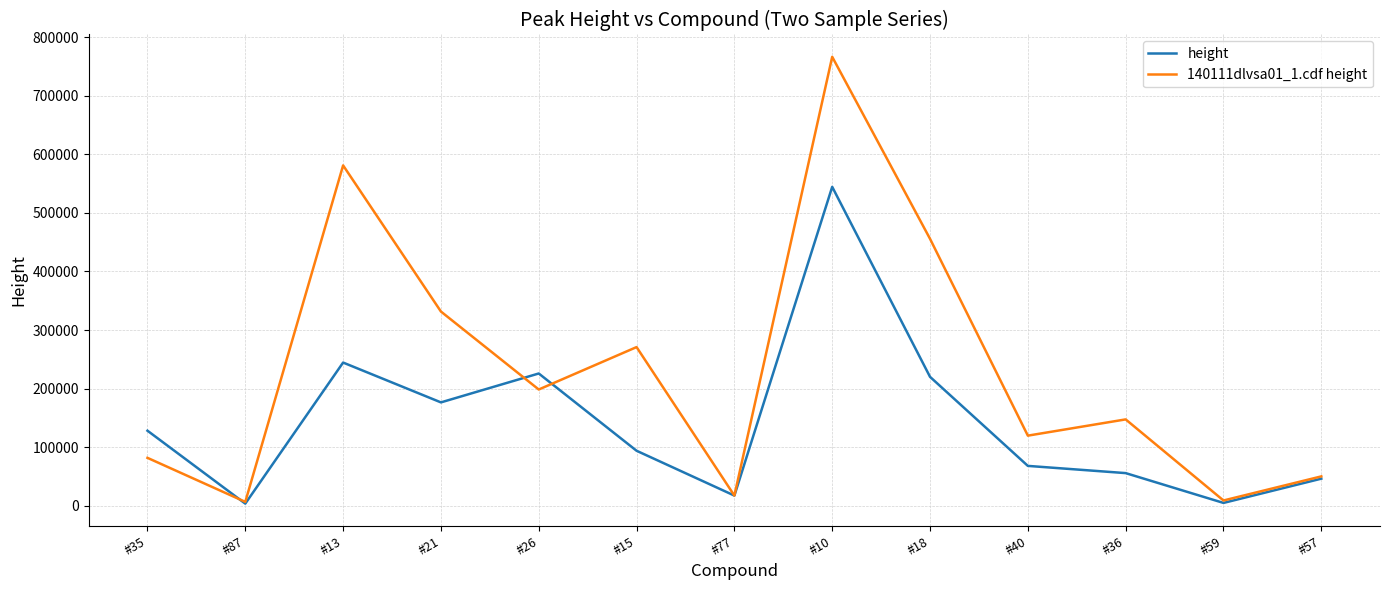

How many distinct data groups are displayed?

2